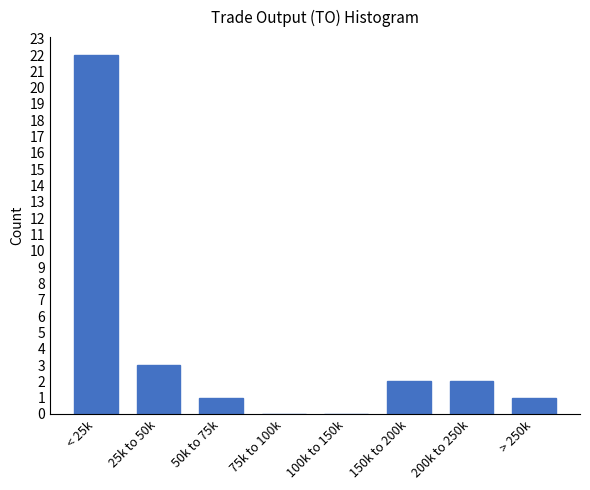

Reading left to right, list all the values displayed in this chart.

< 25k=22	25k to 50k=3	50k to 75k=1	75k to 100k=0	100k to 150k=0	150k to 200k=2	200k to 250k=2	> 250k=1